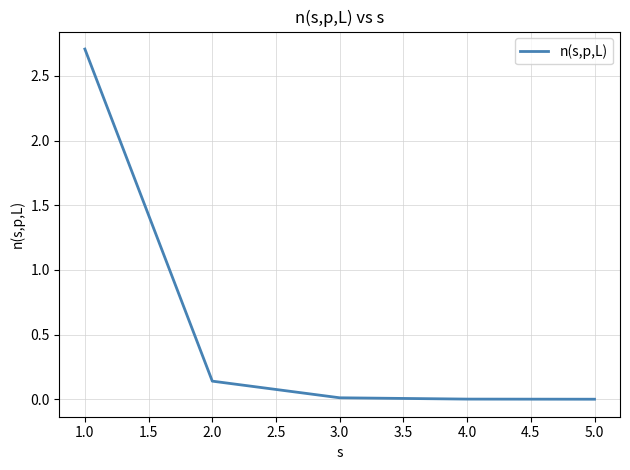

True or false: the data has more than 1 interior local peaks.

False